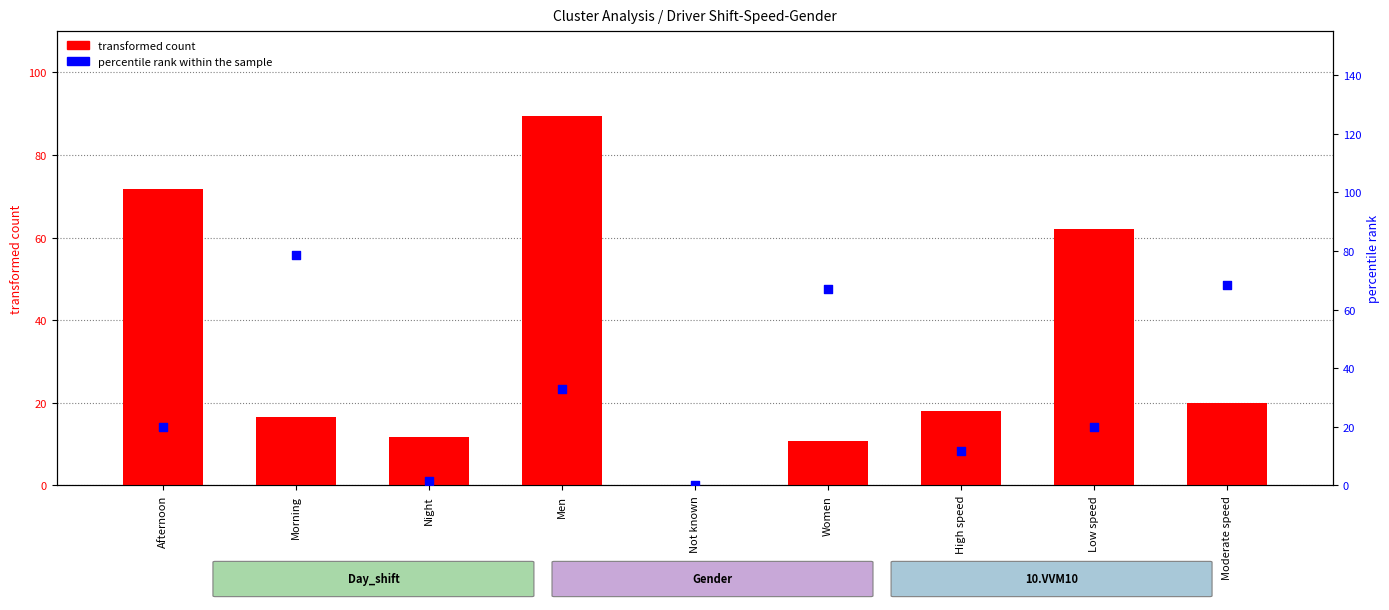

At how many categories does at least one series exceed 67?

5